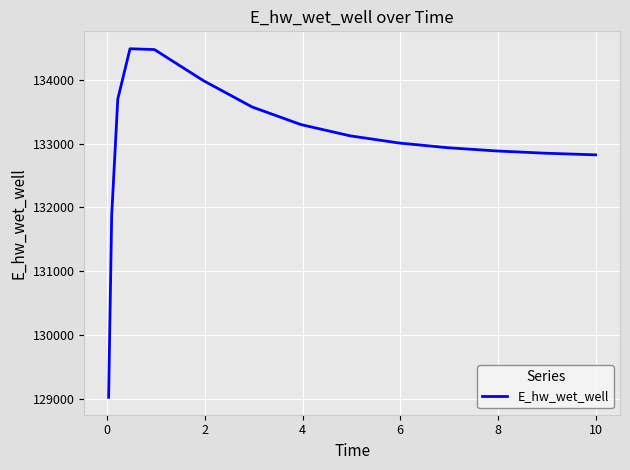

What is the difference between the maximum and minimum values?

5471.5